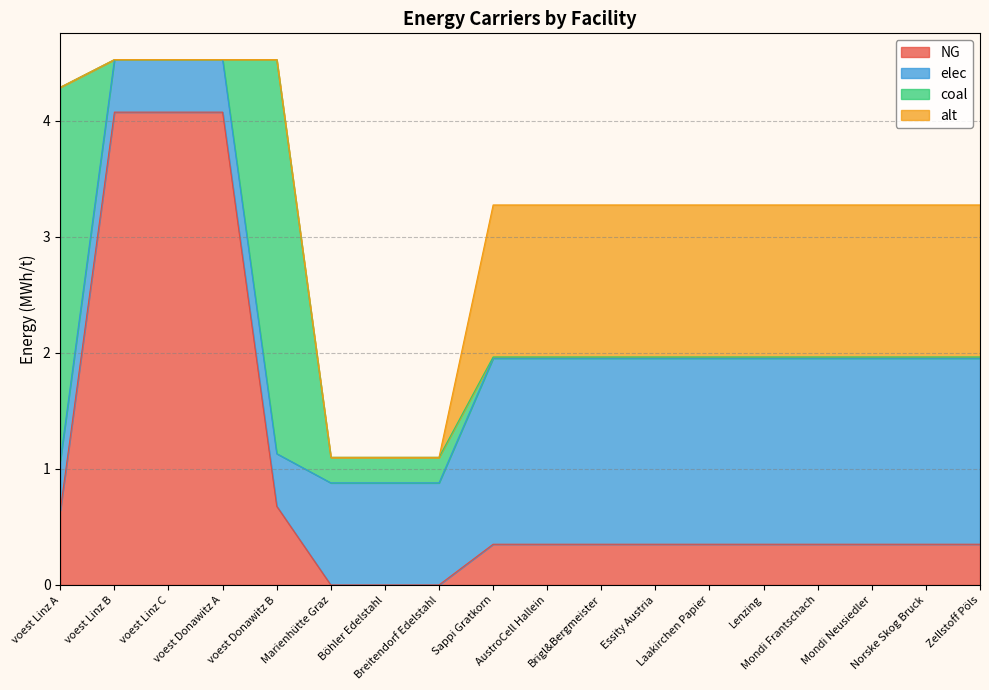

What is the sum of the alt values at Zellstoff Pöls and Norske Skog Bruck?

2.6